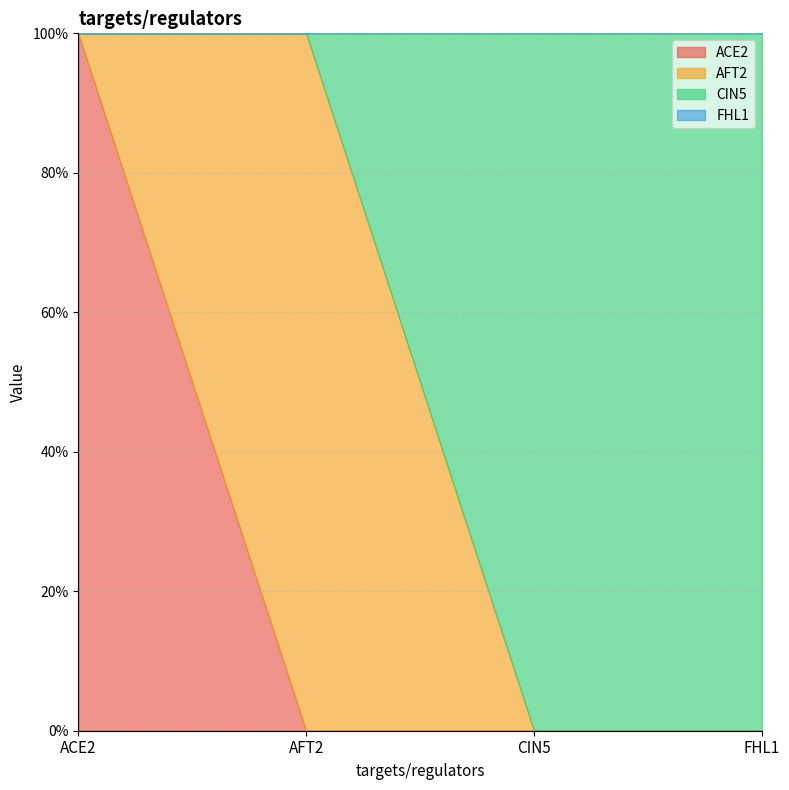

What is the highest value of the ACE2 series?

1